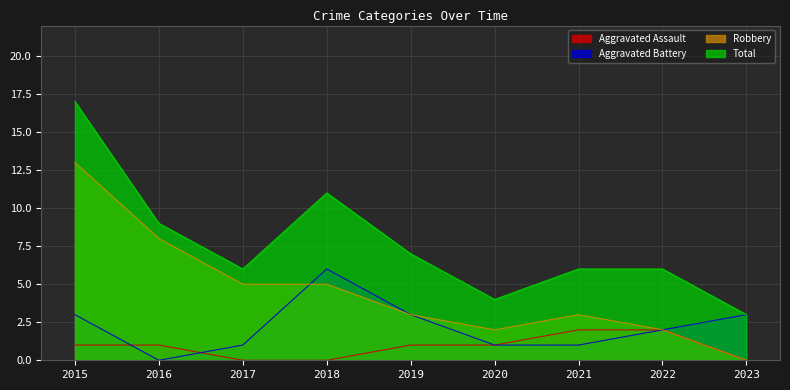

True or false: Total and Aggravated Assault cross at least once.

False